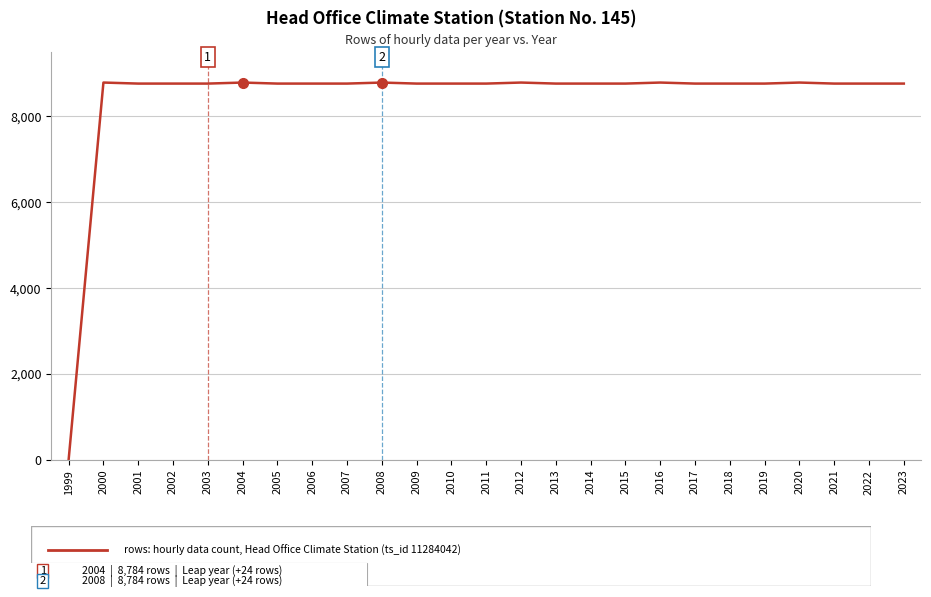

Approximately how many times larger is the value at 2017 compared to 2015?

1.0